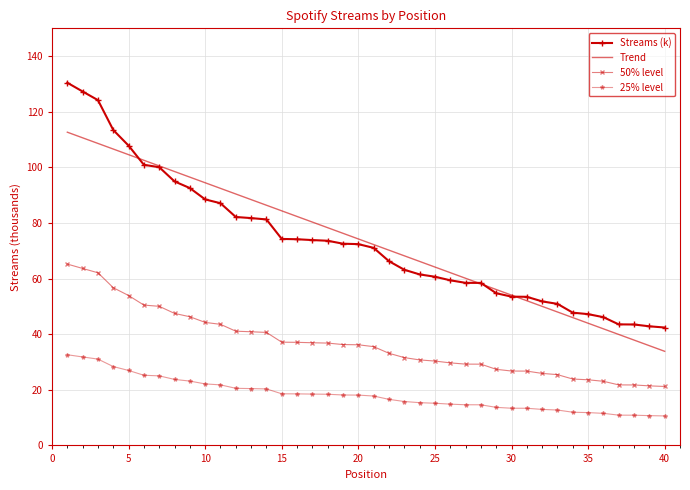

What is the smallest value displayed?

10.6